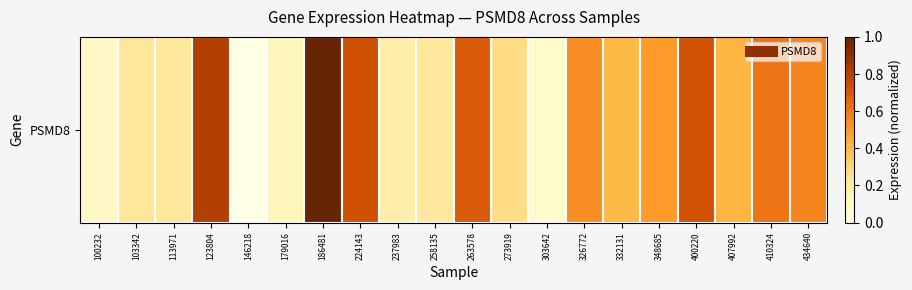

What is the approximate value at 224143?

0.7